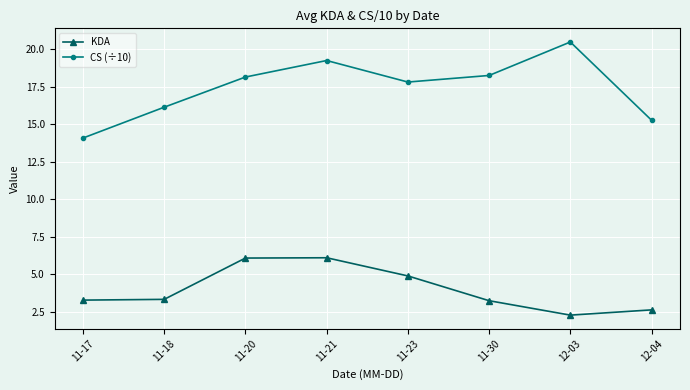

What is the spread (max minus min) of values at 12-03?

18.2